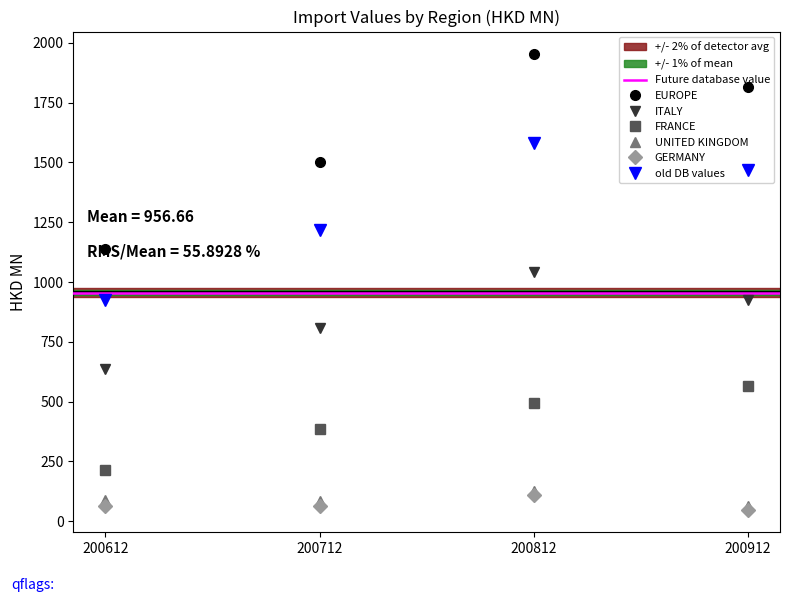

Reading right to left, extract all data points from this chart.

200612: 4.5	12.6	15.7	23.2	48.7	64.2	87.6	214.3	635.6	1140.2
200712: 11.5	11.8	9.1	39.5	51.9	64.5	86.3	387.5	809.3	1502.4
200812: 22.8	11.6	10.7	36.4	66.8	111.0	125.5	496.4	1041.1	1952.0
200912: 21.2	23.9	4.2	46.0	92.8	49.1	61.9	563.9	923.7	1813.7